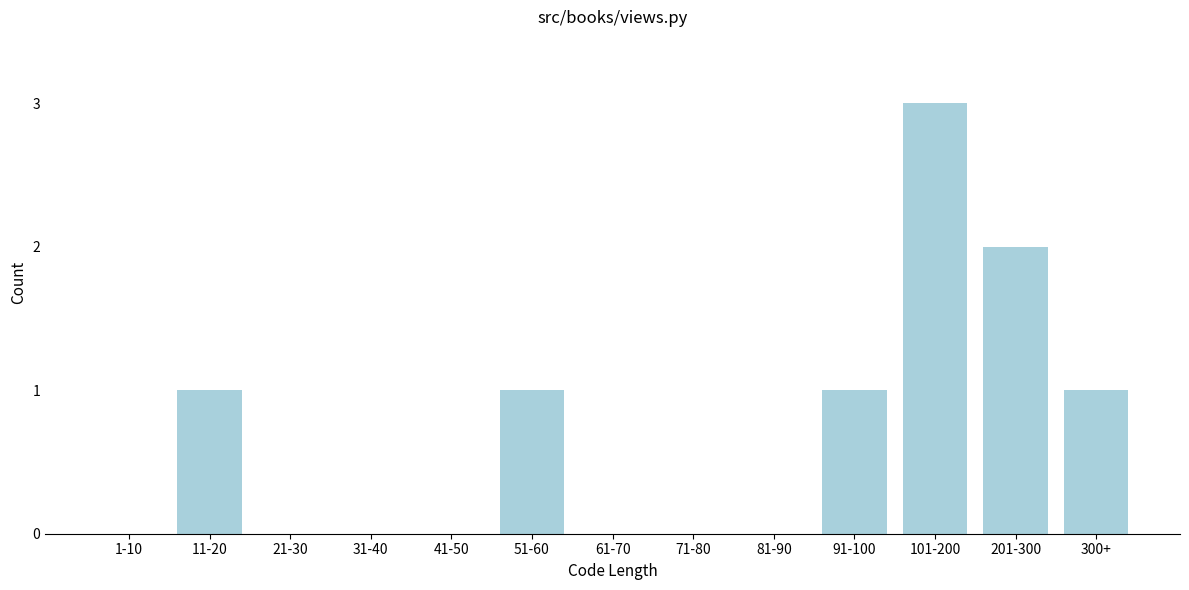

Reading left to right, list all the values displayed in this chart.

1-10=0	11-20=1	21-30=0	31-40=0	41-50=0	51-60=1	61-70=0	71-80=0	81-90=0	91-100=1	101-200=3	201-300=2	300+=1